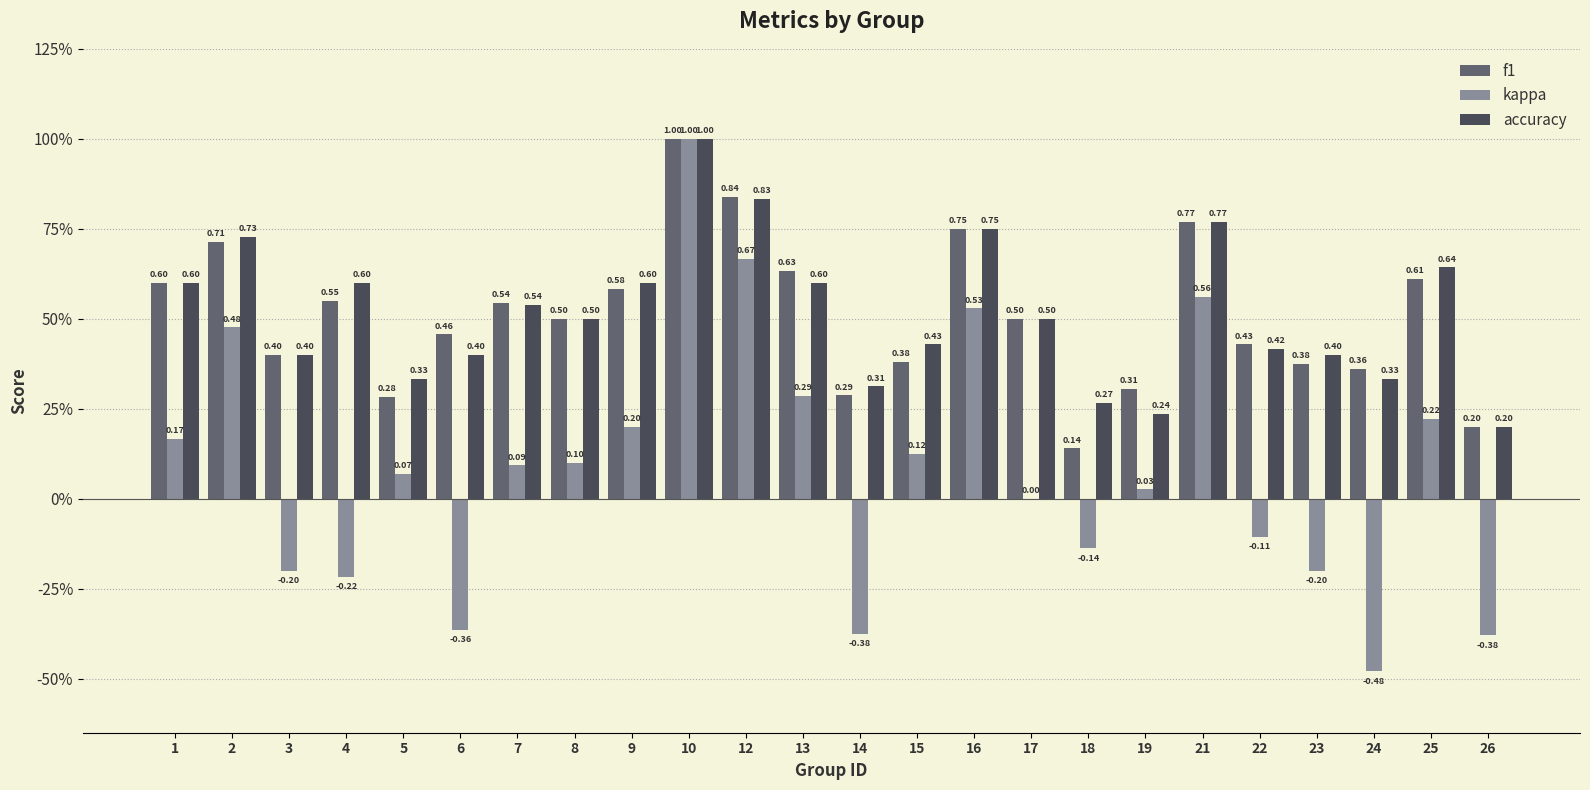

Are the bars grouped side by side (vs. stacked)?

Yes